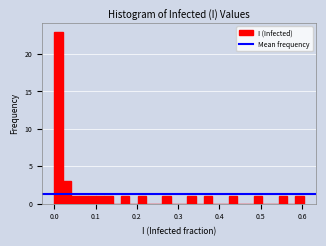

Read against the x-axis, roughly where is the centre of the tallest bar?

0.01